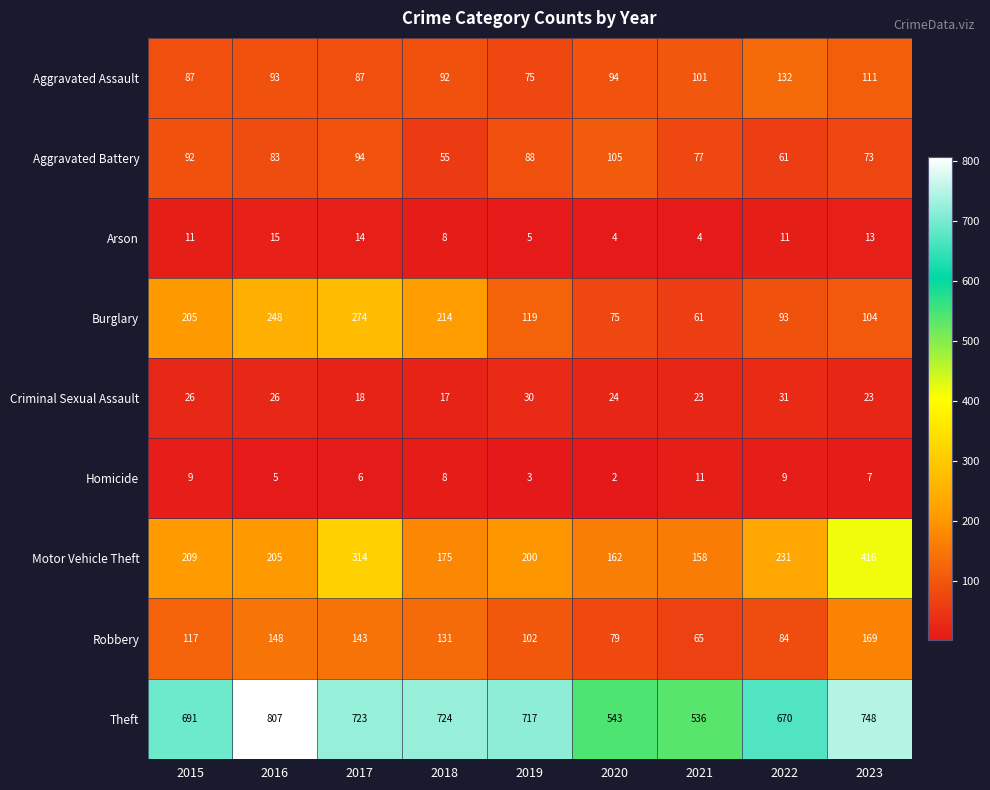

What is the sum of all Motor Vehicle Theft values?

2070